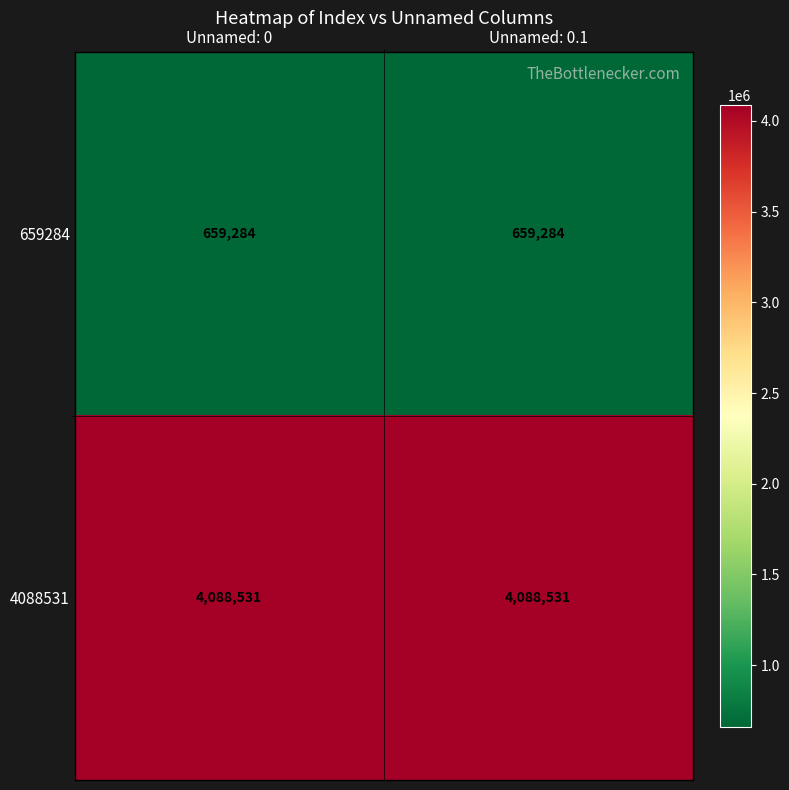

Rank the series by their average value, from lowest to highest.

659284, 4088531